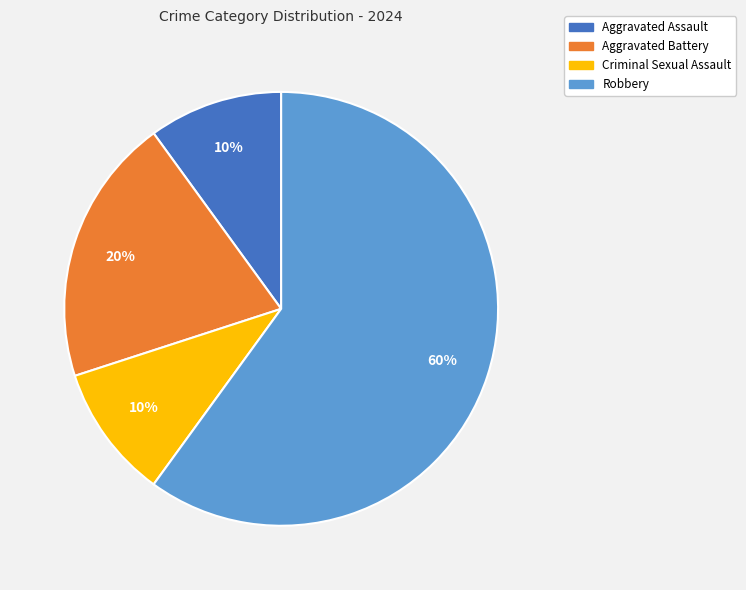

How many slices are in this pie chart?

4